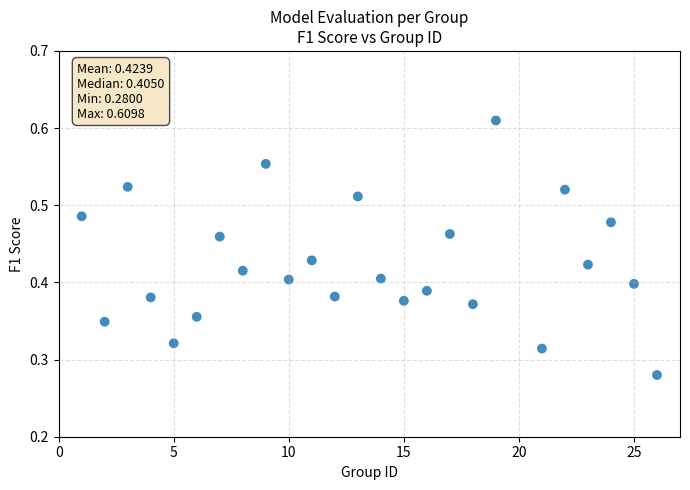

What is the range of X values (max minus min)?

25.0